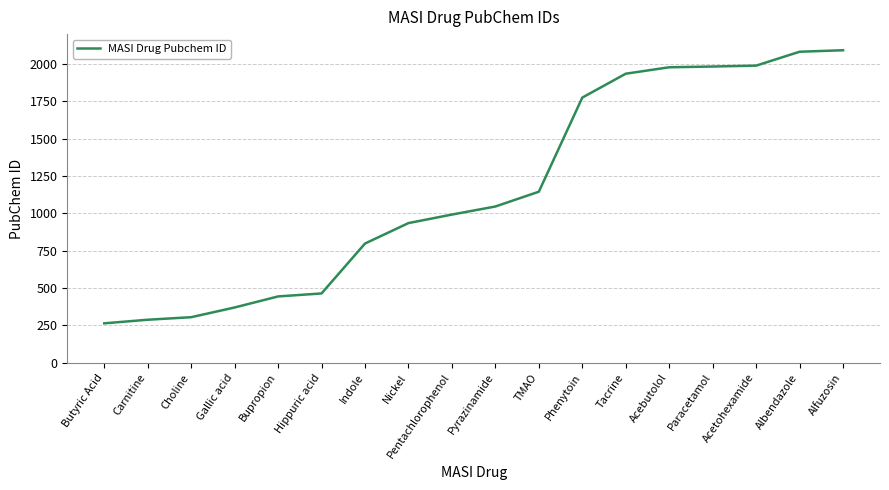

What is the change in value from TMAO to Acebutolol?

+833